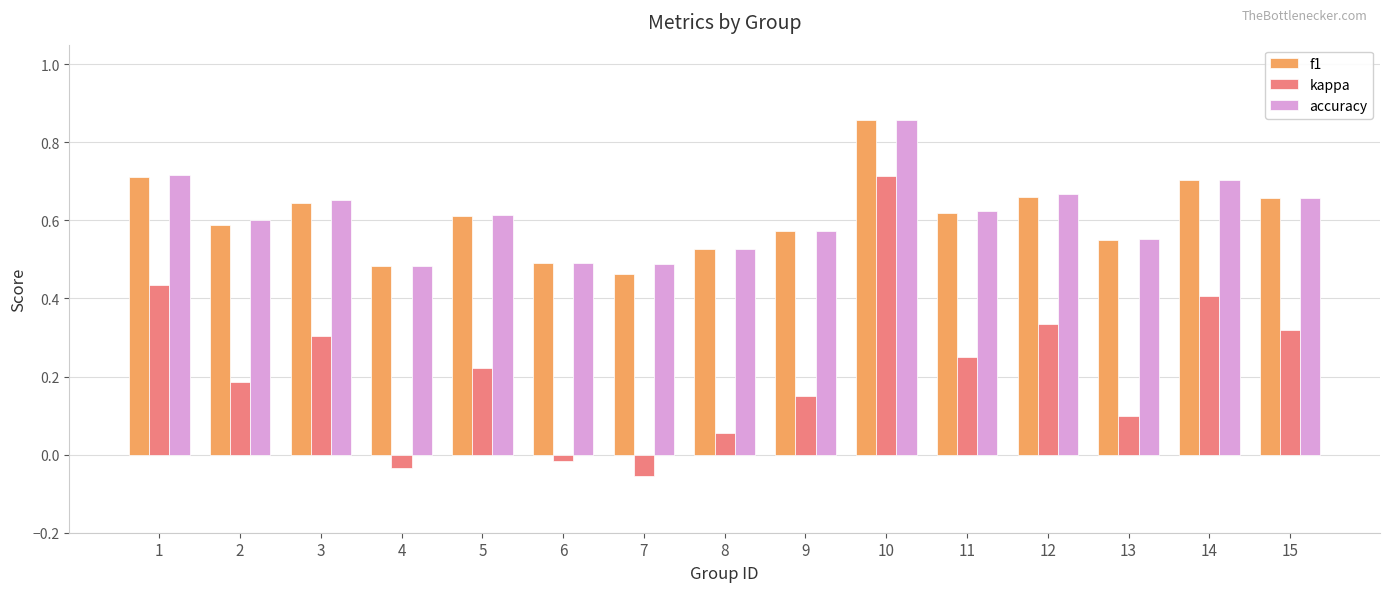

What is the difference between the maximum and minimum values in the kappa series?

0.8